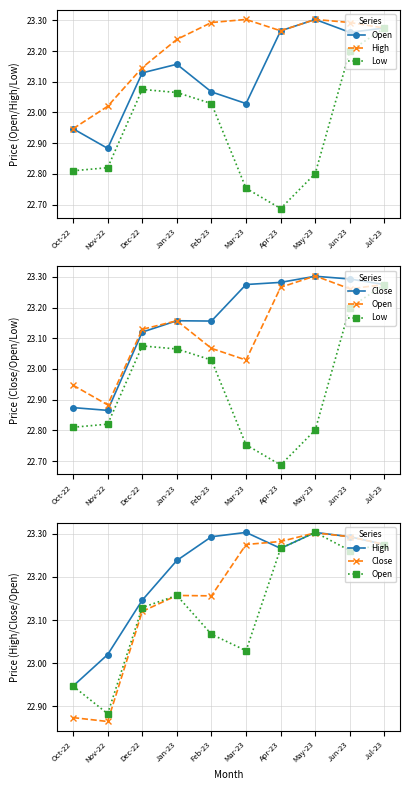

Reading left to right, extract all data points from this chart.

Open: 22.9	22.9	23.1	23.2	23.1	23.0	23.3	23.3	23.3	23.3
High: 22.9	23.0	23.1	23.2	23.3	23.3	23.3	23.3	23.3	23.3
Low: 22.8	22.8	23.1	23.1	23.0	22.8	22.7	22.8	23.2	23.3
Close: 22.9	22.9	23.1	23.2	23.2	23.3	23.3	23.3	23.3	23.3